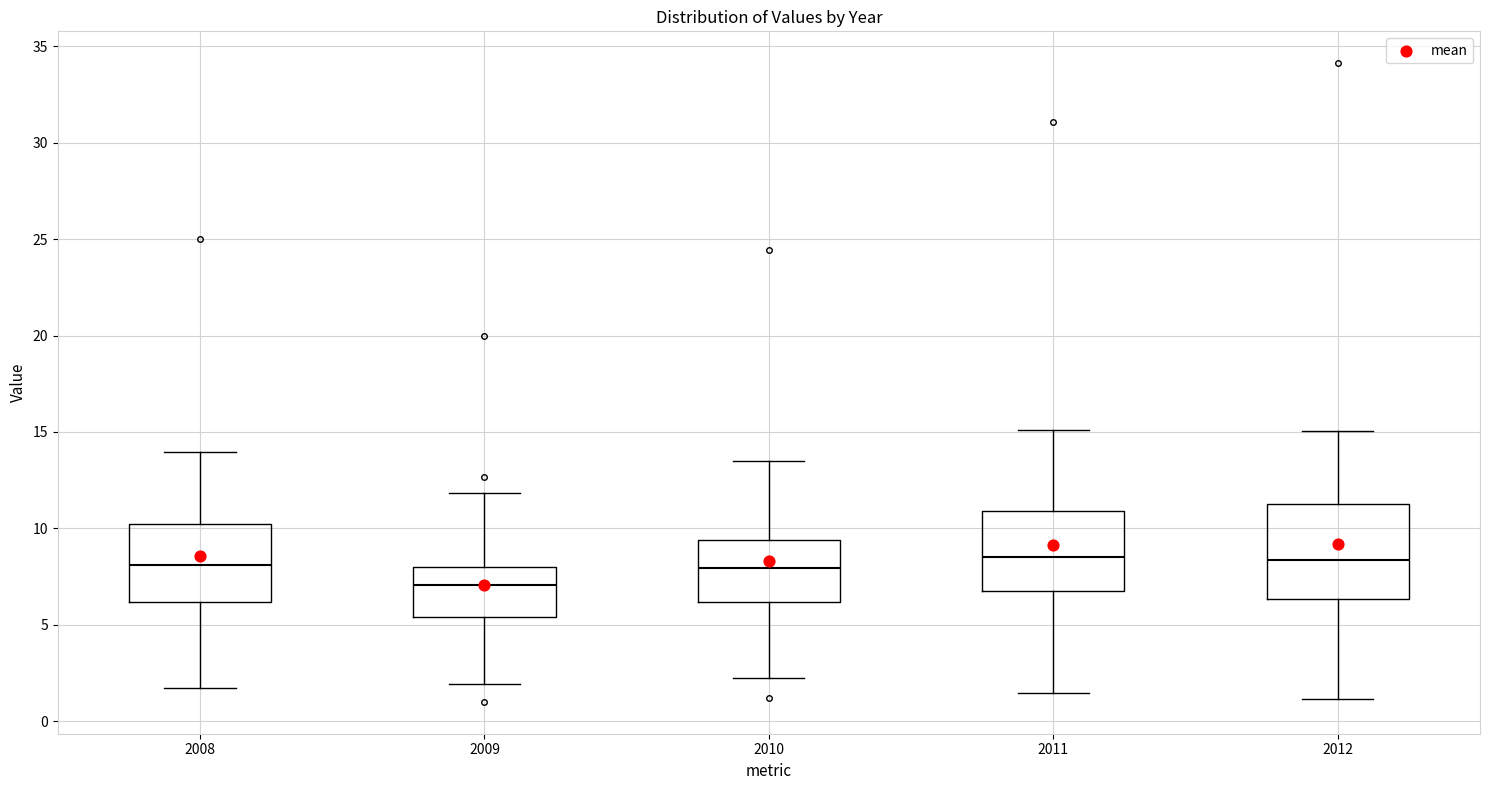

Which box is the tallest, from its lower edge to its upper edge?

2012